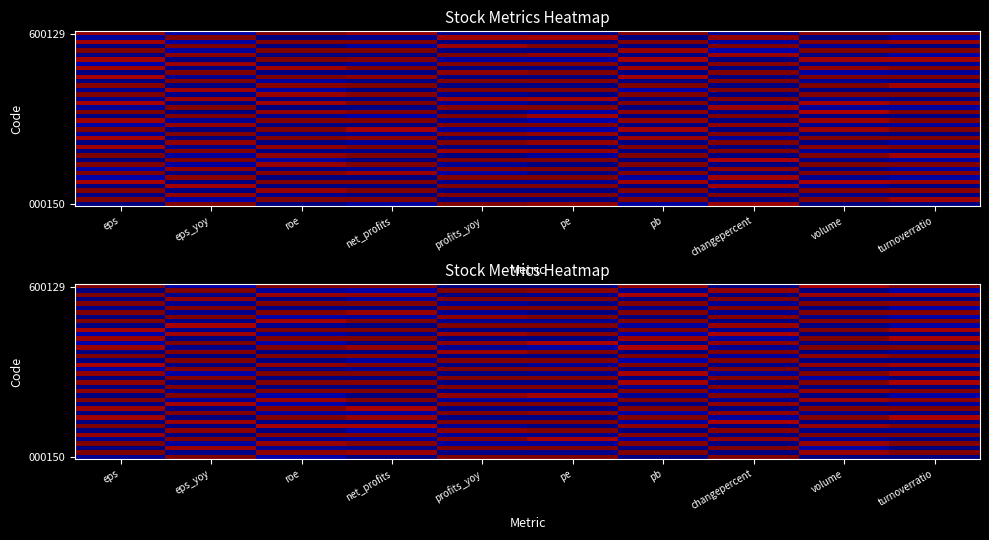

What is the total value across all series at pe?

20.0